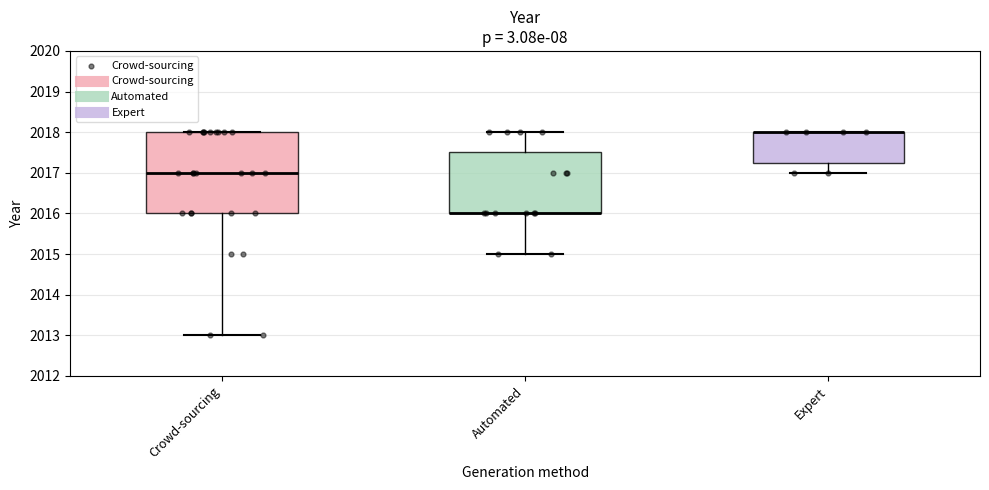

Comparing the boxes themselves (not the whiskers), which one is the tallest?

Crowd-sourcing